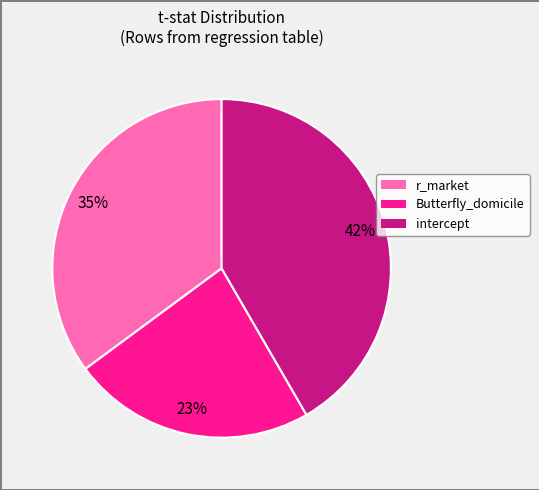

Is Butterfly_domicile the majority of the pie?

No